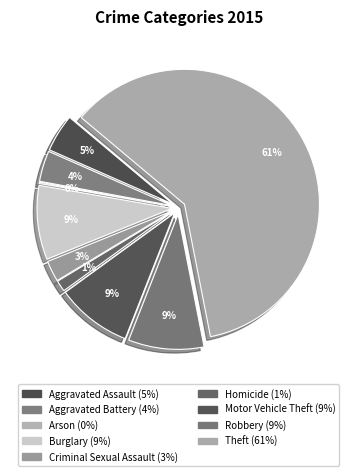

How many segments does this pie chart have?

9